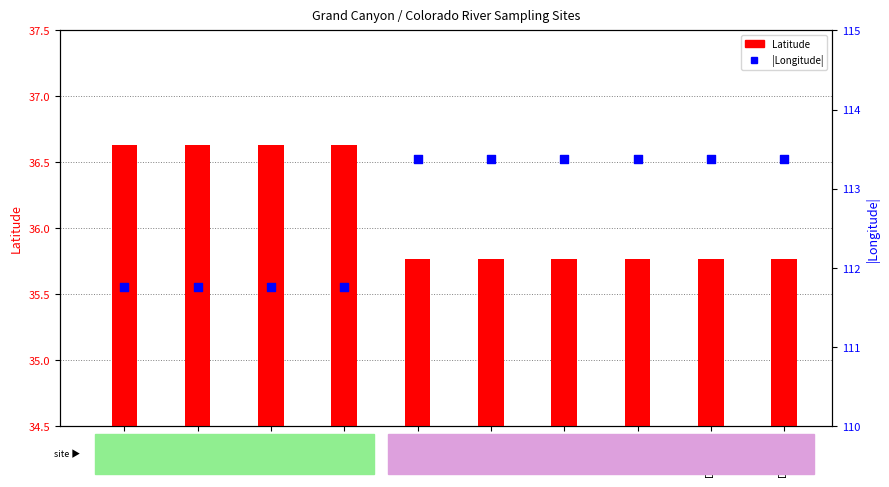

Is the value of |Longitude| at DCMS 3 greater than the value of Latitude at CR.20 4?

Yes